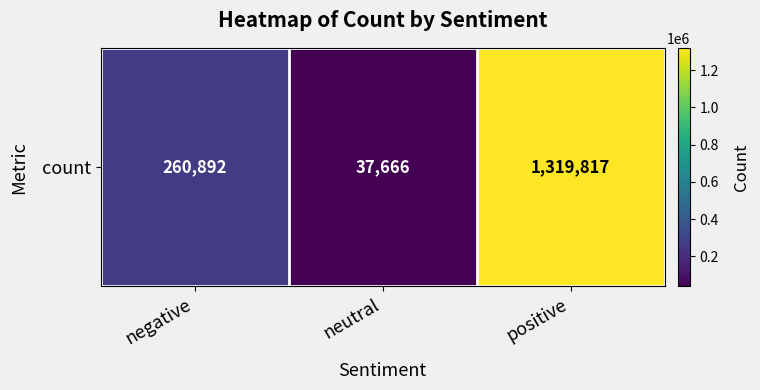

Reading right to left, list all the values displayed in this chart.

positive=1319817	neutral=37666	negative=260892